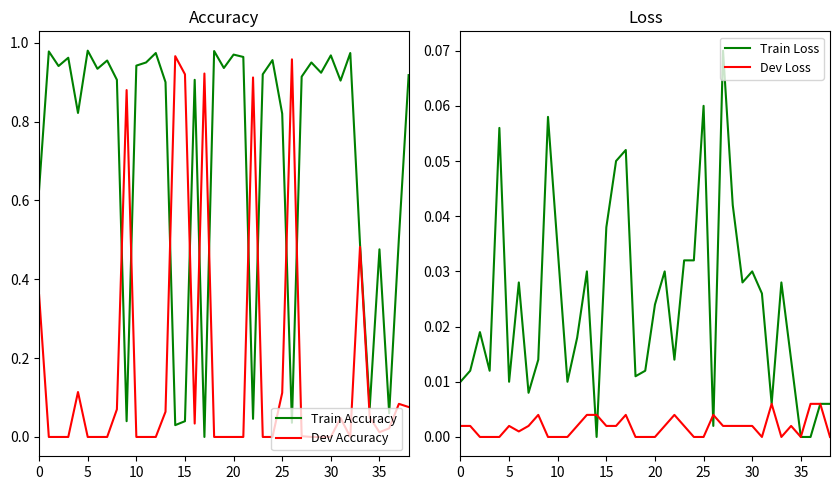

Does the chart display data point markers on the line(s)?

No